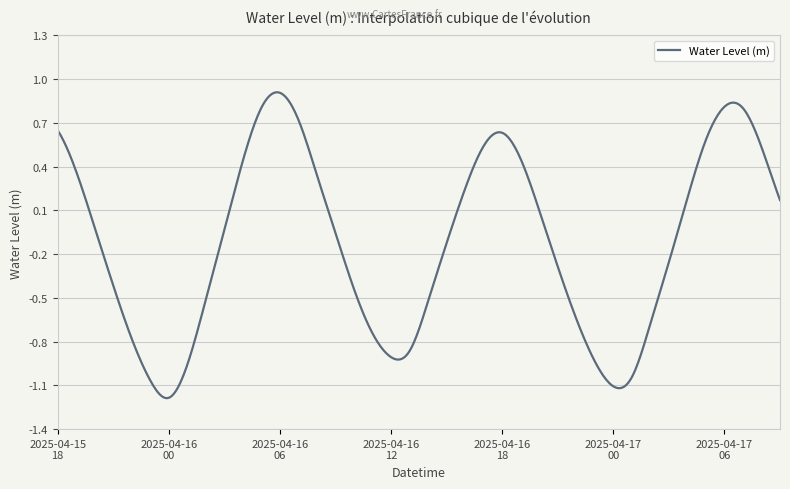

What is the difference between the maximum and minimum values?

2.1